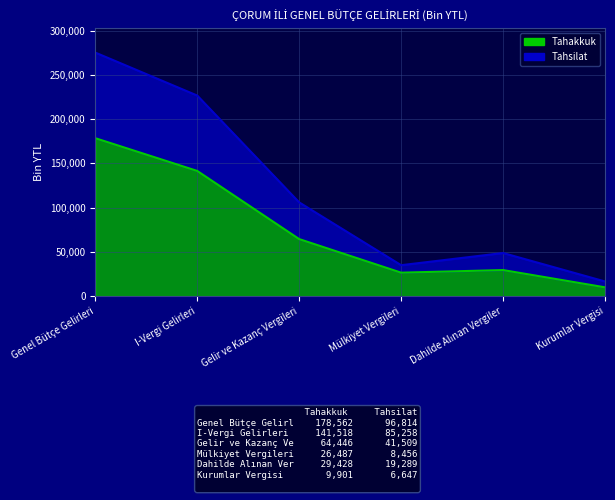

How many interior local peaks does the Tahakkuk series have?

1